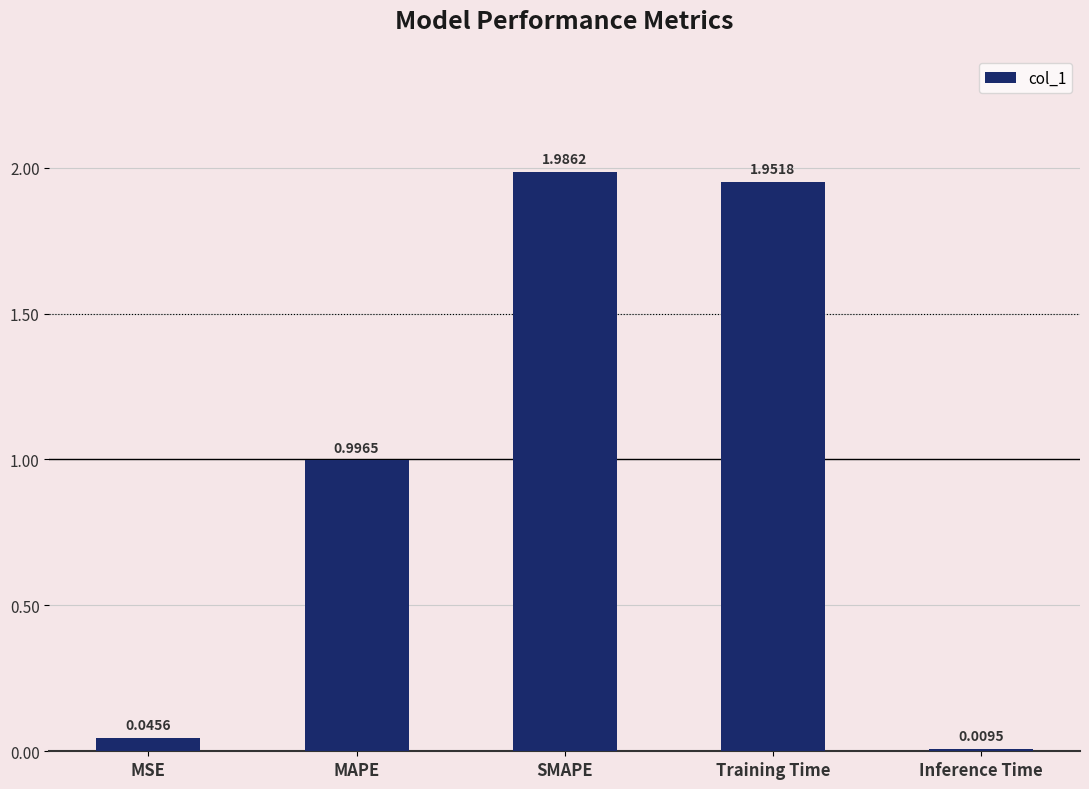

Where is the data nearest to the value 0?

Inference Time